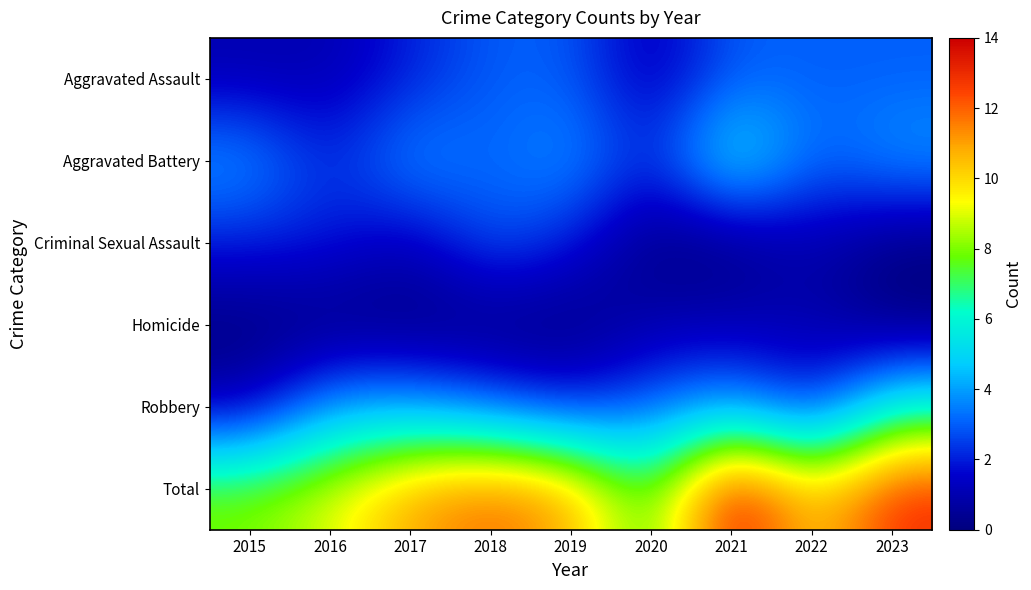

Which series has the largest range (max minus min)?

Total